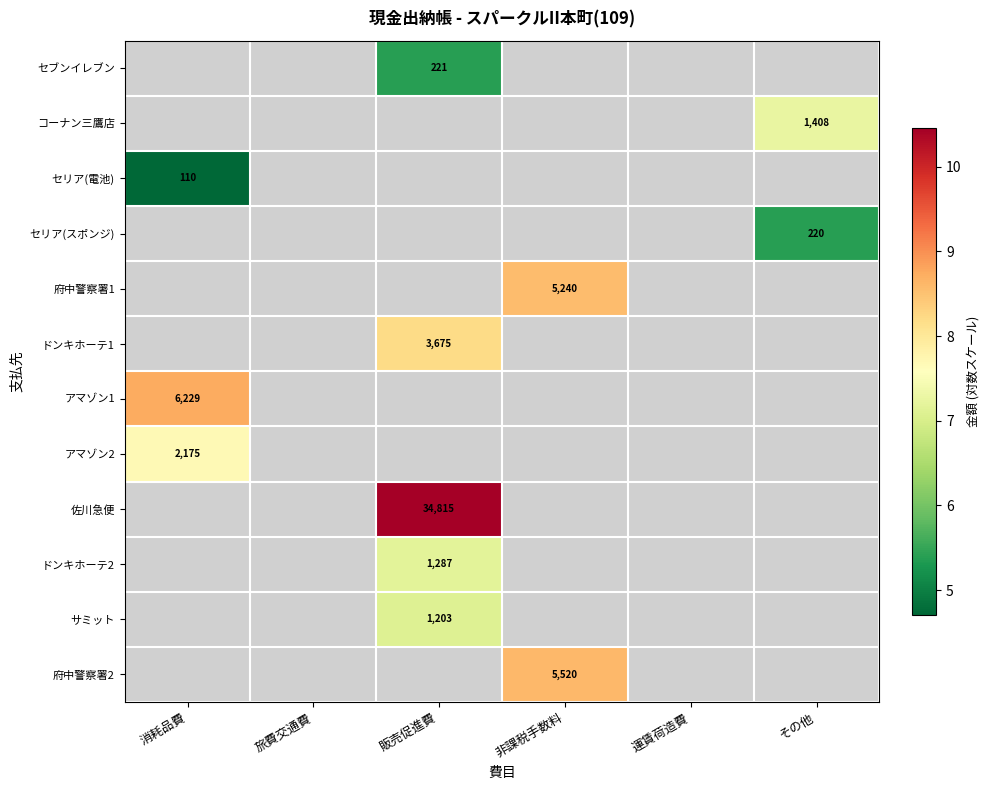

List the labels in order of セリア(電池) value, largest first.

消耗品費, 旅費交通費, 販売促進費, 非課税手数料, 運賃荷造費, その他